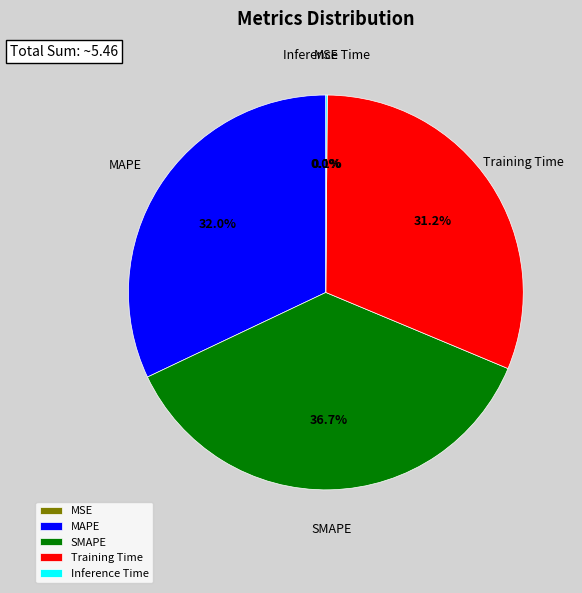

Between MAPE and Training Time, which is larger?

MAPE